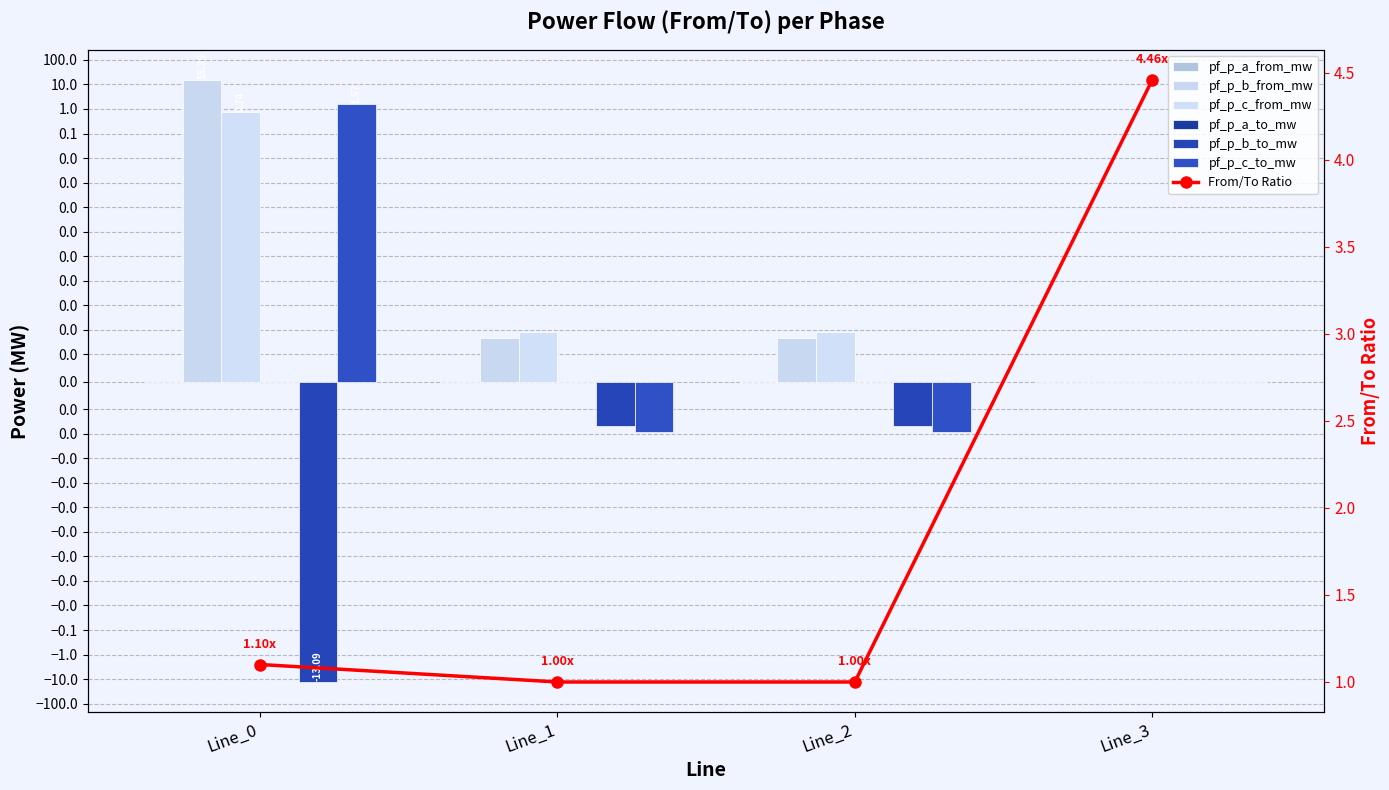

At how many categories does at least one series exceed 7?

1